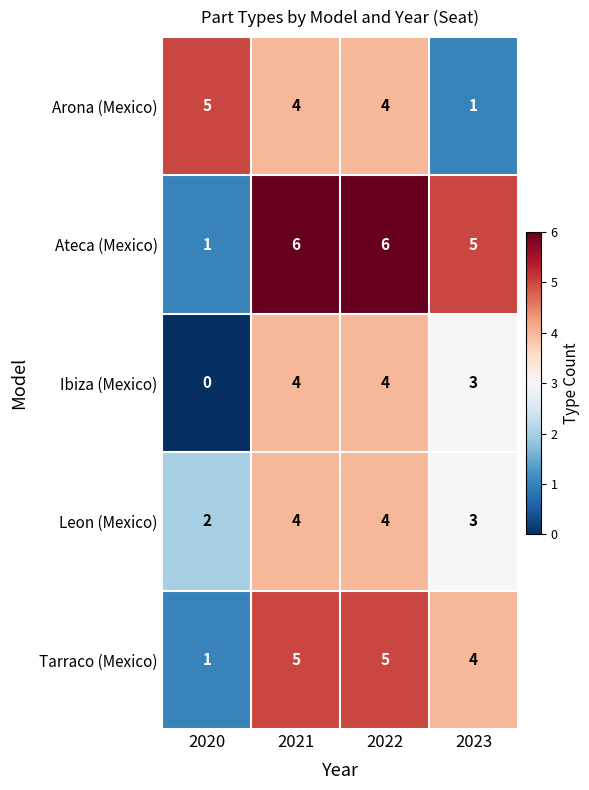

True or false: Arona (Mexico) has a value of 6 at 2022.

False